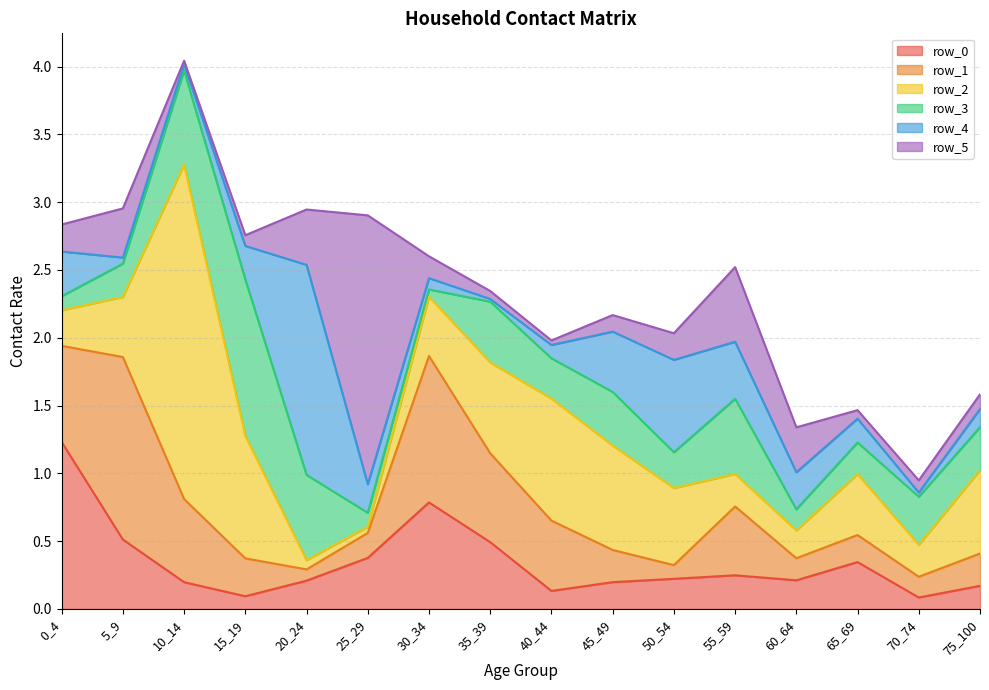

True or false: row_0 has more than 0 interior local peaks.

True